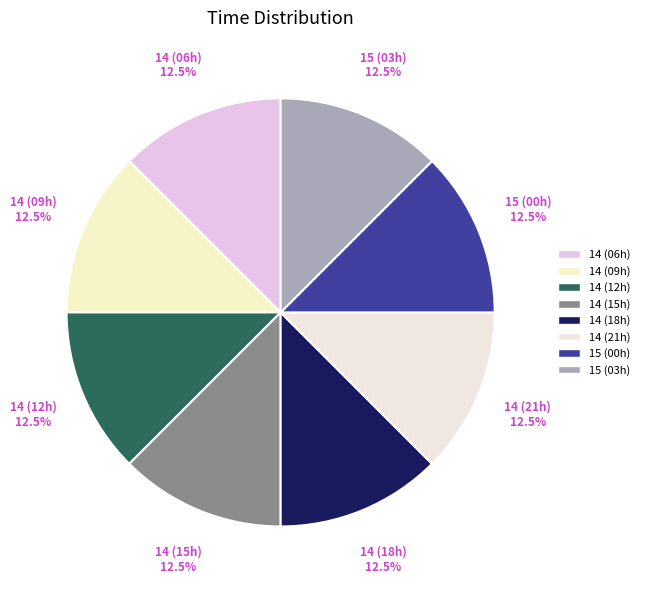

How many segments does this pie chart have?

8